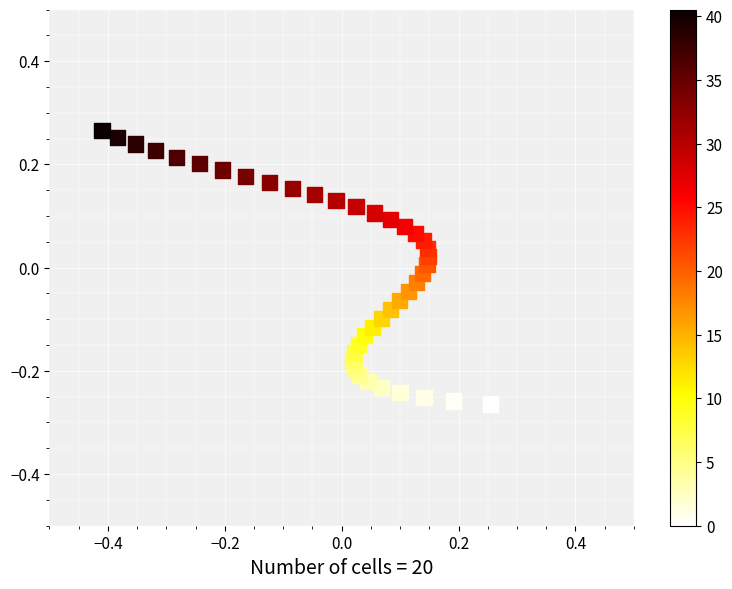

What is the range of Y values (max minus min)?

0.5